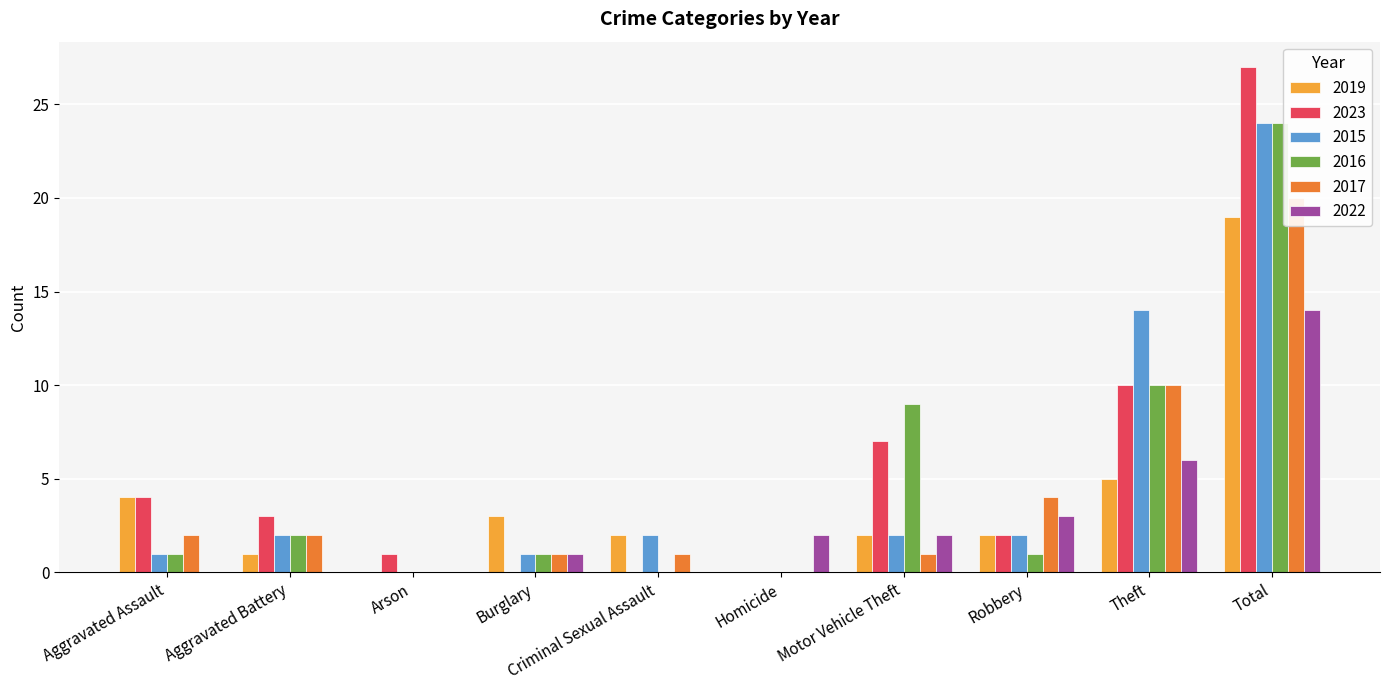

How many data points in 2019 are less than 2?

3